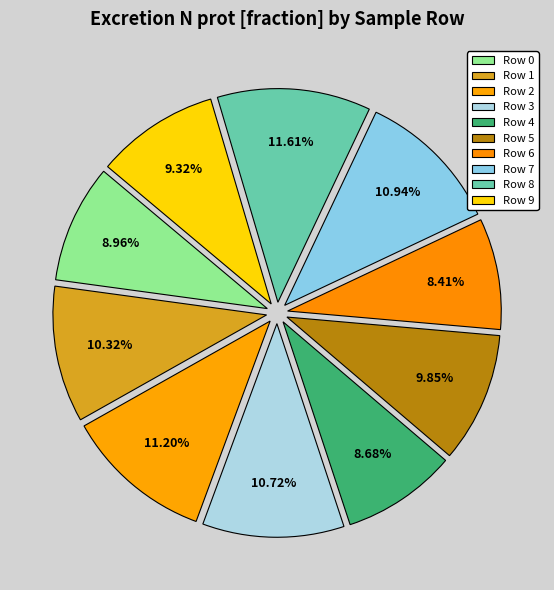

Which slice is the smallest?

6